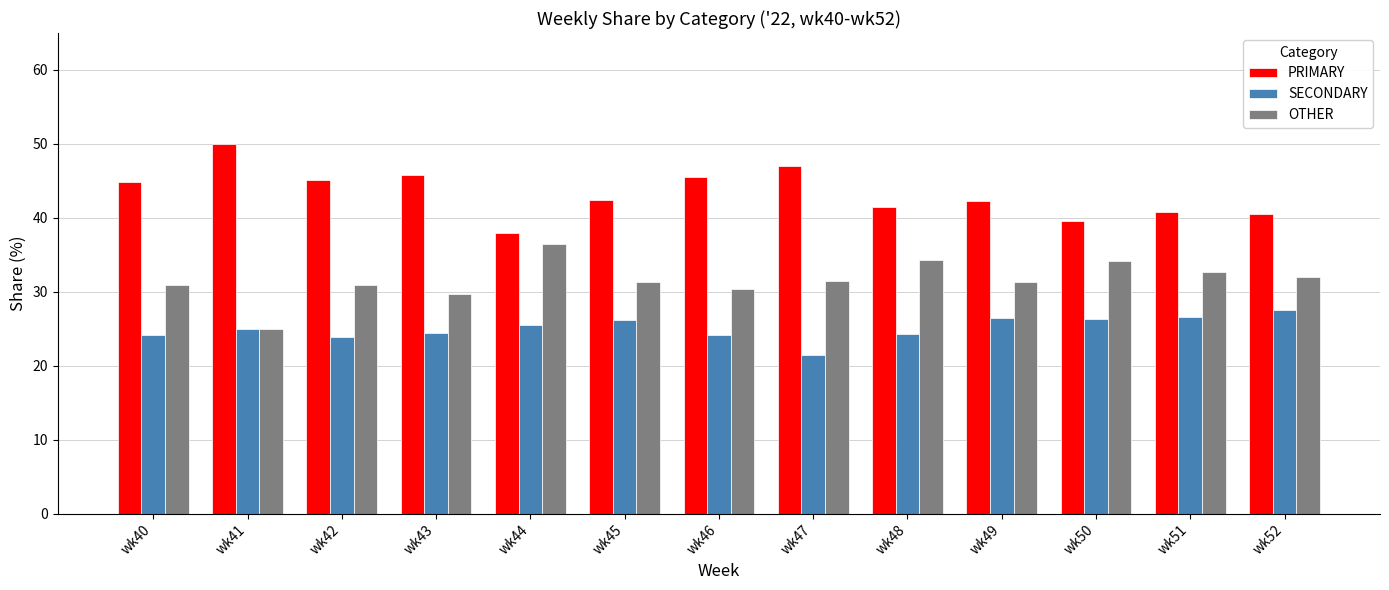

List the series in order of their overall mean, lowest first.

SECONDARY, OTHER, PRIMARY